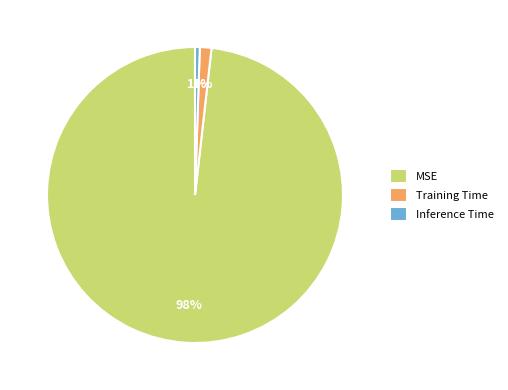

Count the number of slices in the pie.

3